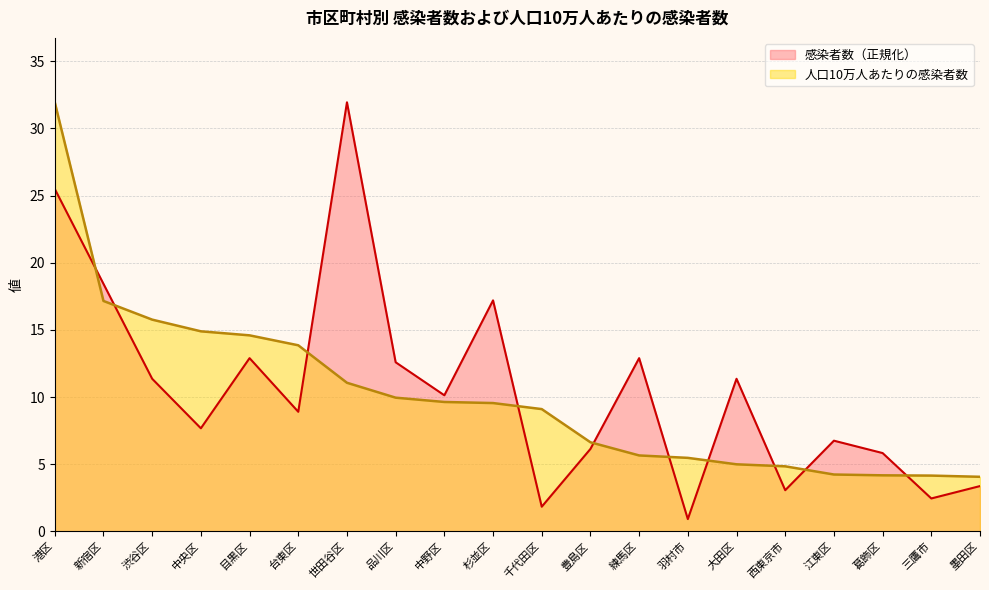

How many data points in 感染者数 are less than 10?

10